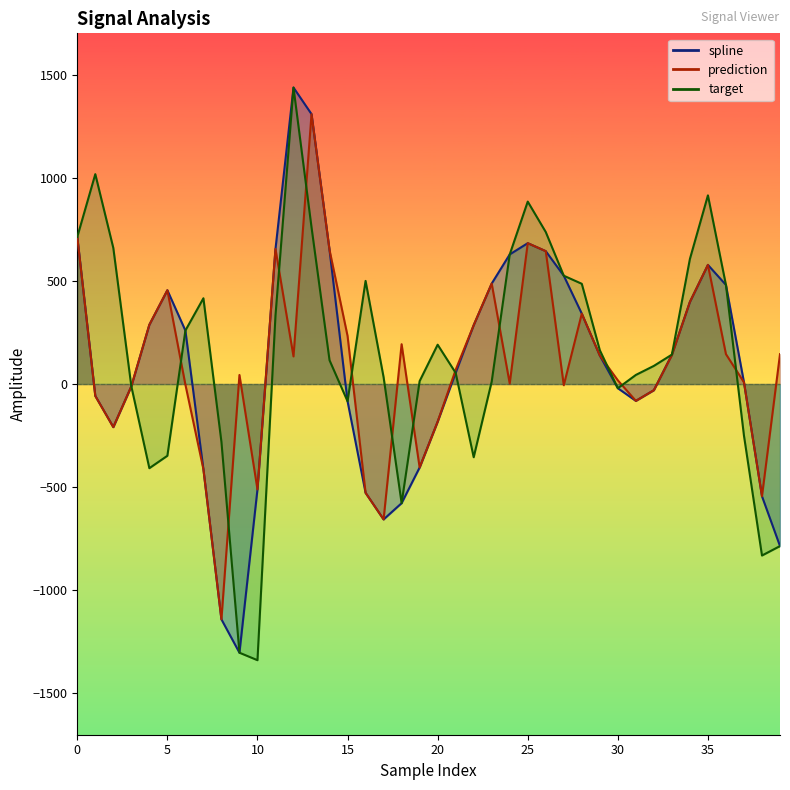

How many negative values does the spline series have?

18